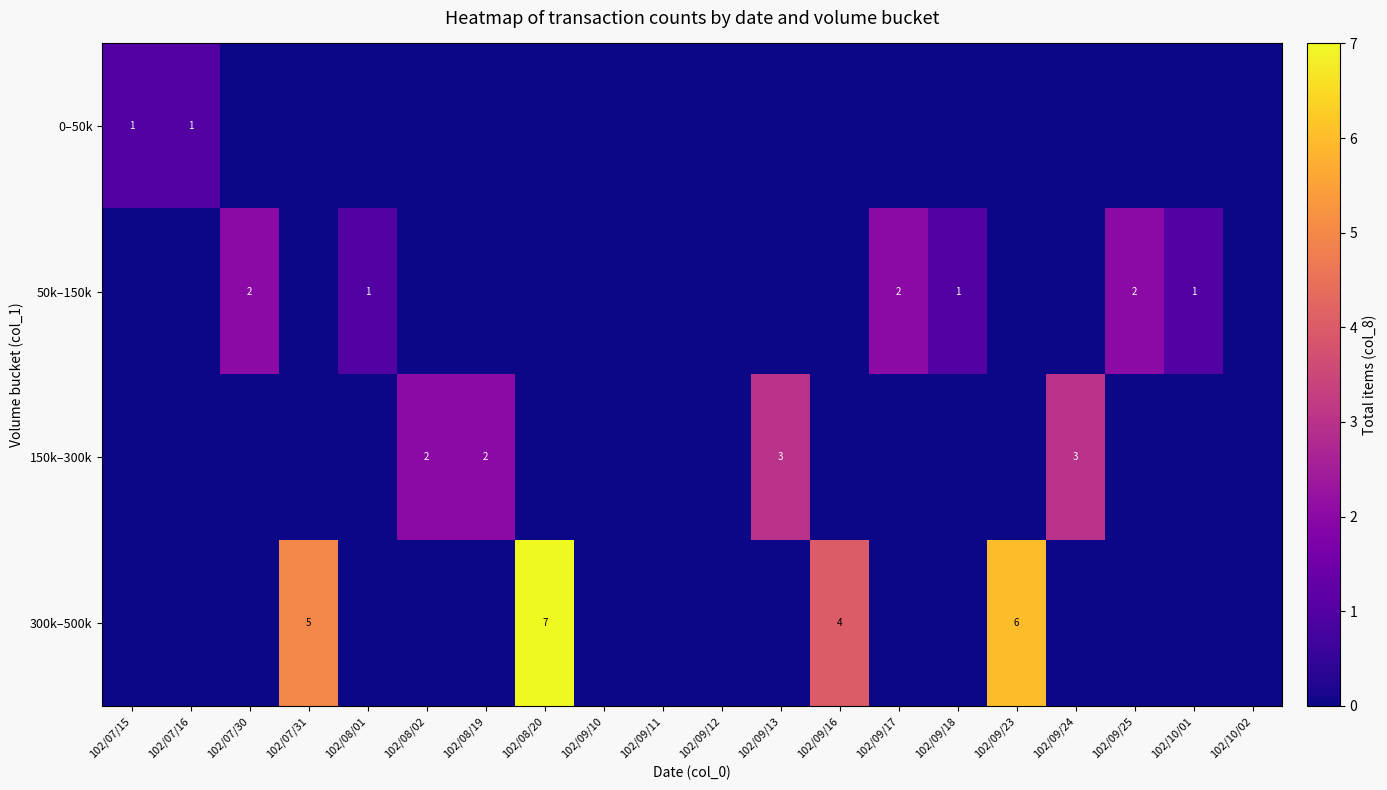

Is it true that 50k–150k equals 0 at 102/08/01?

False